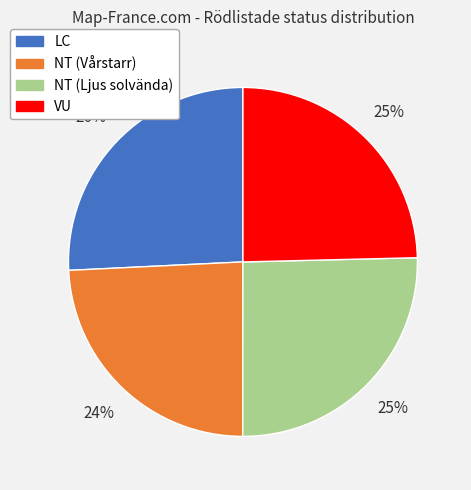

True or false: VU accounts for 25% of the total.

True